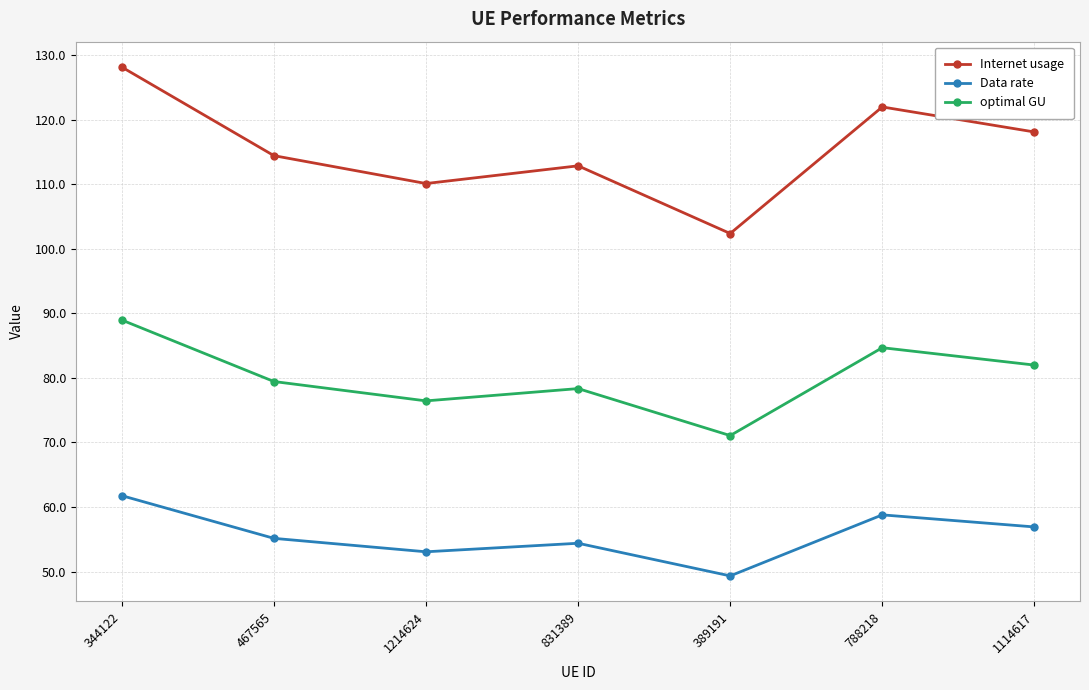

Which label corresponds to the smallest value in the chart?

389191